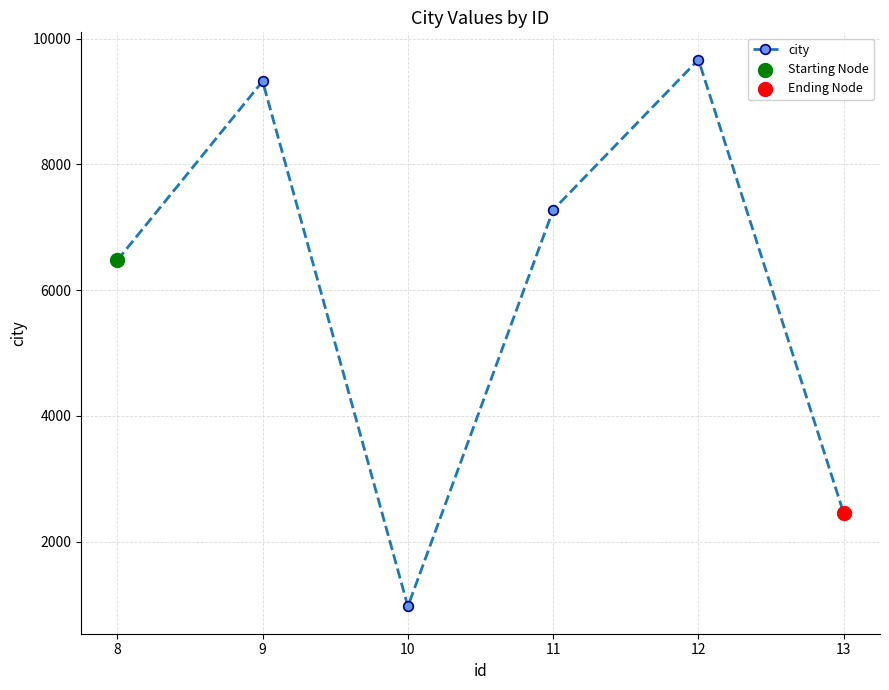

Which has a higher value, 9 or 11?

9